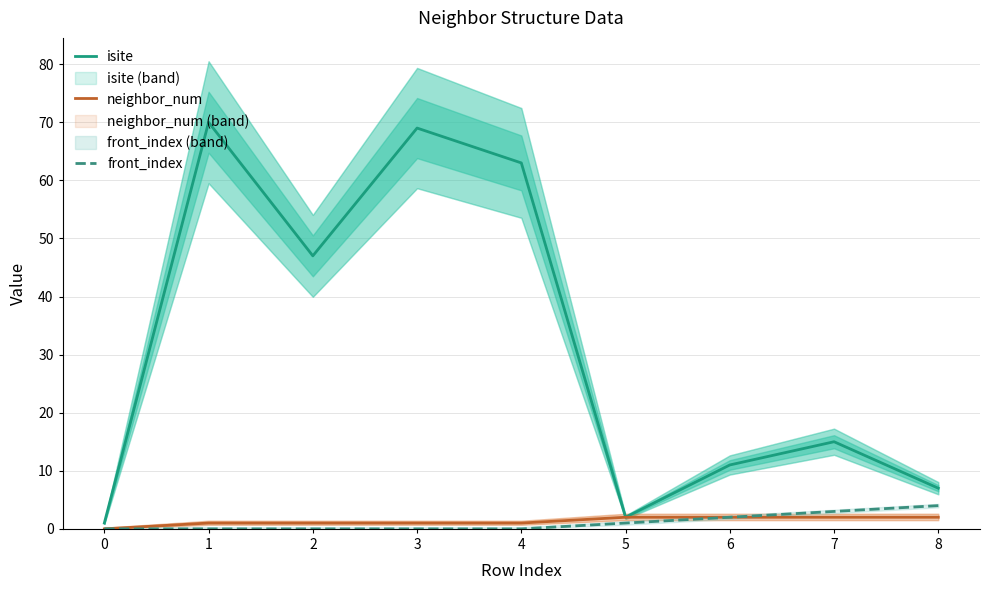

Is the value of neighbor_num at 7 greater than the value of front_index at 0?

Yes